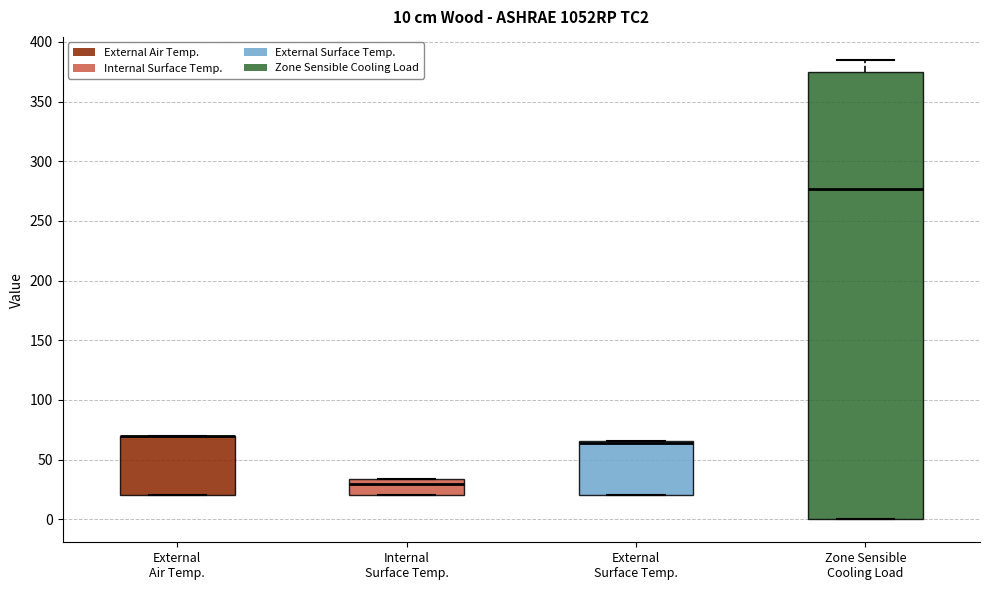

Comparing the boxes themselves (not the whiskers), which one is the tallest?

Zone Sensible Cooling Load